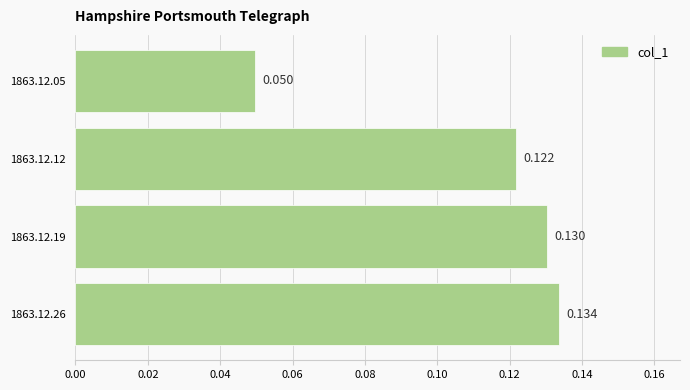

How many bars are there in total?

4